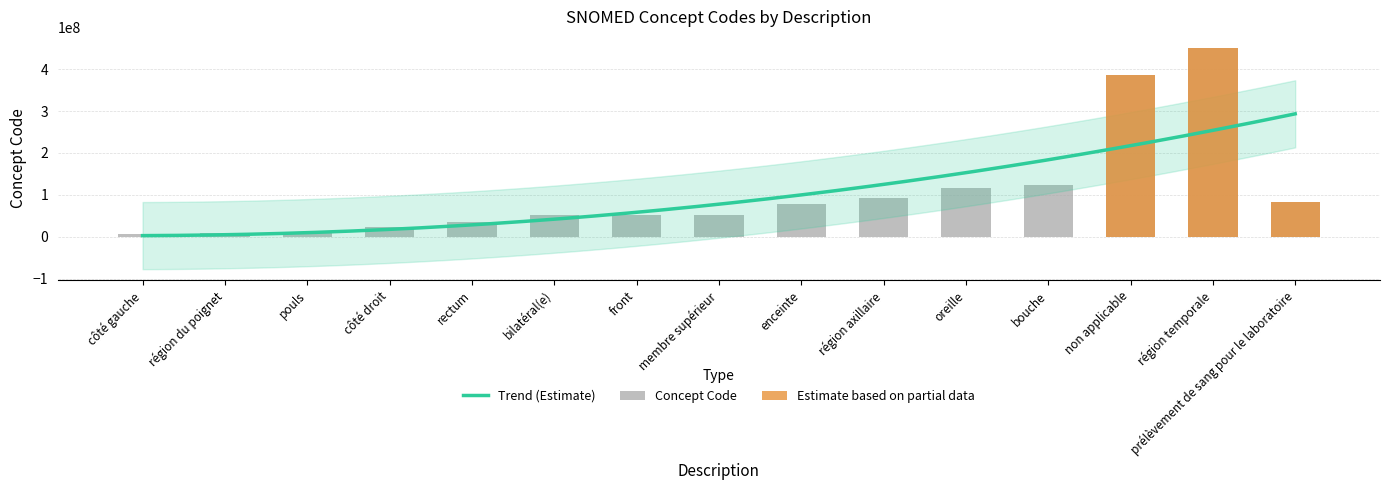

List the labels in order of value, smallest first.

côté gauche, région du poignet, pouls, côté droit, rectum, bilatéral(e), front, membre supérieur, enceinte, prélèvement de sang pour le laboratoire, région axillaire, oreille, bouche, non applicable, région temporale